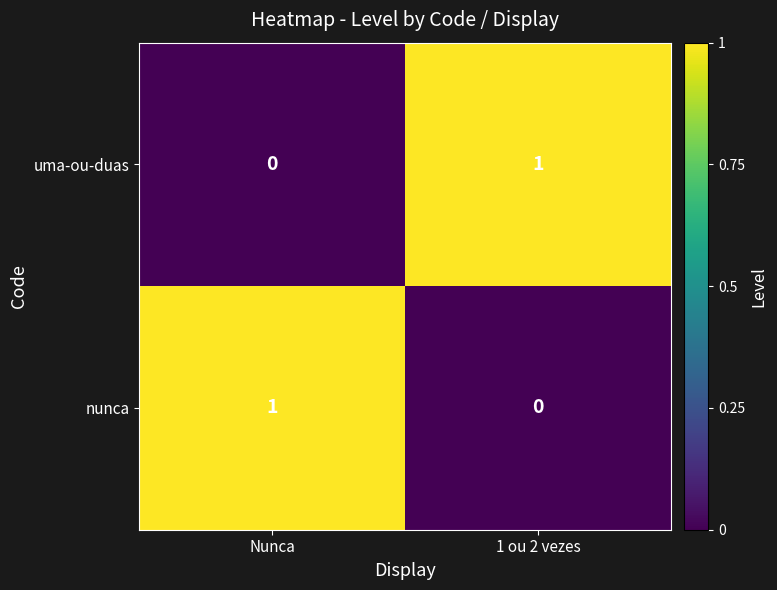

Which category has the highest value in the nunca series?

Nunca